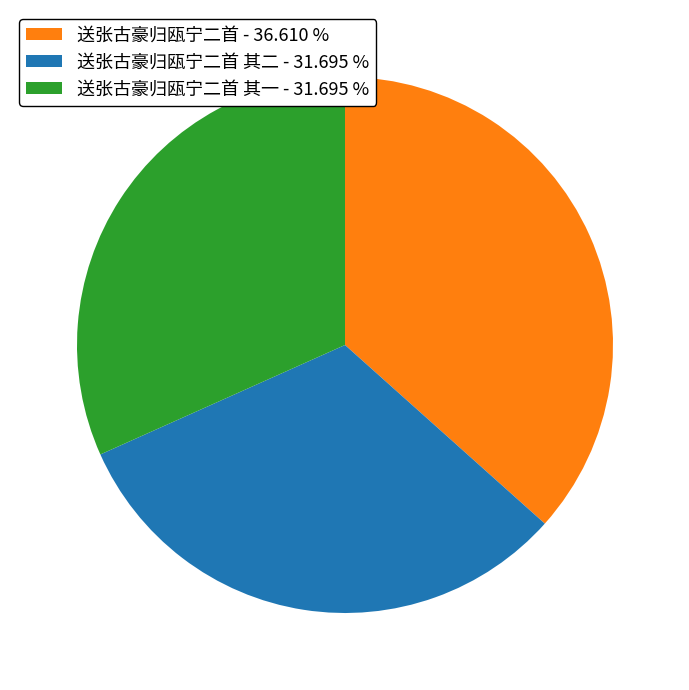

What is the largest slice in the pie chart?

送张古豪归瓯宁二首 - 36.610 %